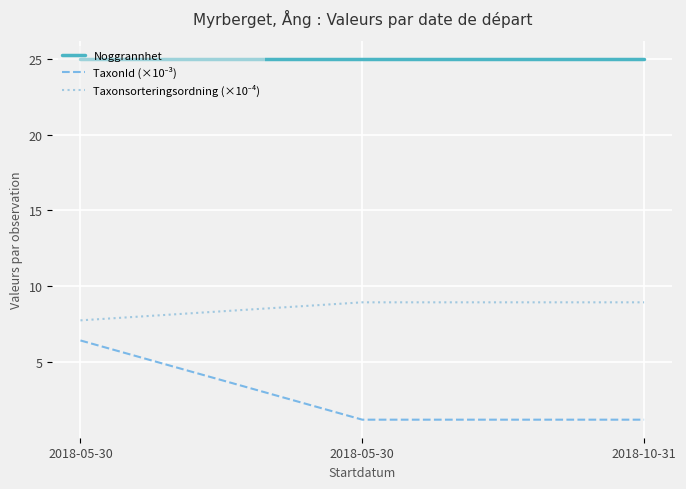

Reading left to right, transcribe all the data shown in this chart.

Noggrannhet: 2018-05-30=25.0	2018-05-30=25.0	2018-10-31=25.0
TaxonId (×10⁻³): 2018-05-30=6.4	2018-05-30=1.2	2018-10-31=1.2
Taxonsorteringsordning (×10⁻⁴): 2018-05-30=7.8	2018-05-30=8.9	2018-10-31=8.9